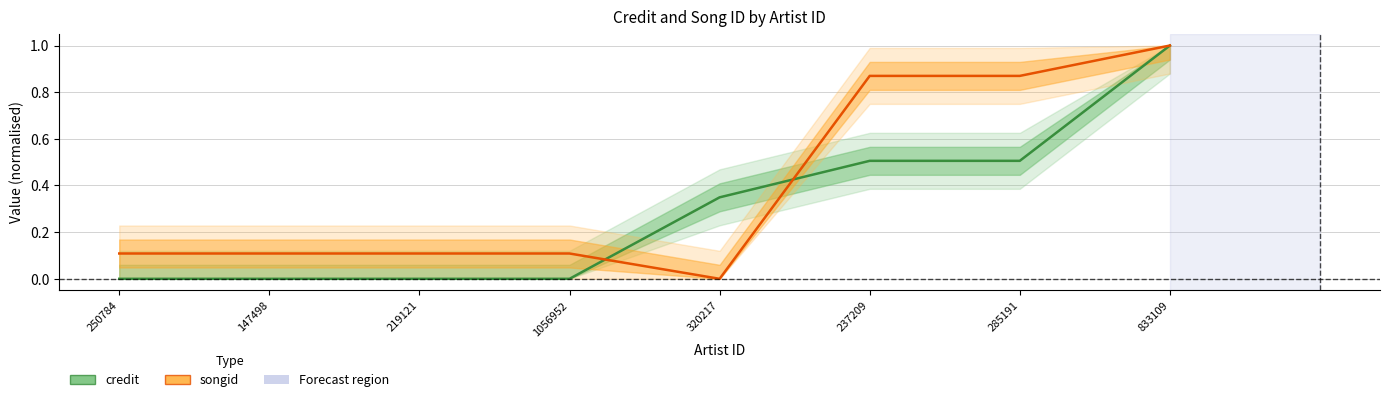

What is the label of the 6th point from the left?

237209